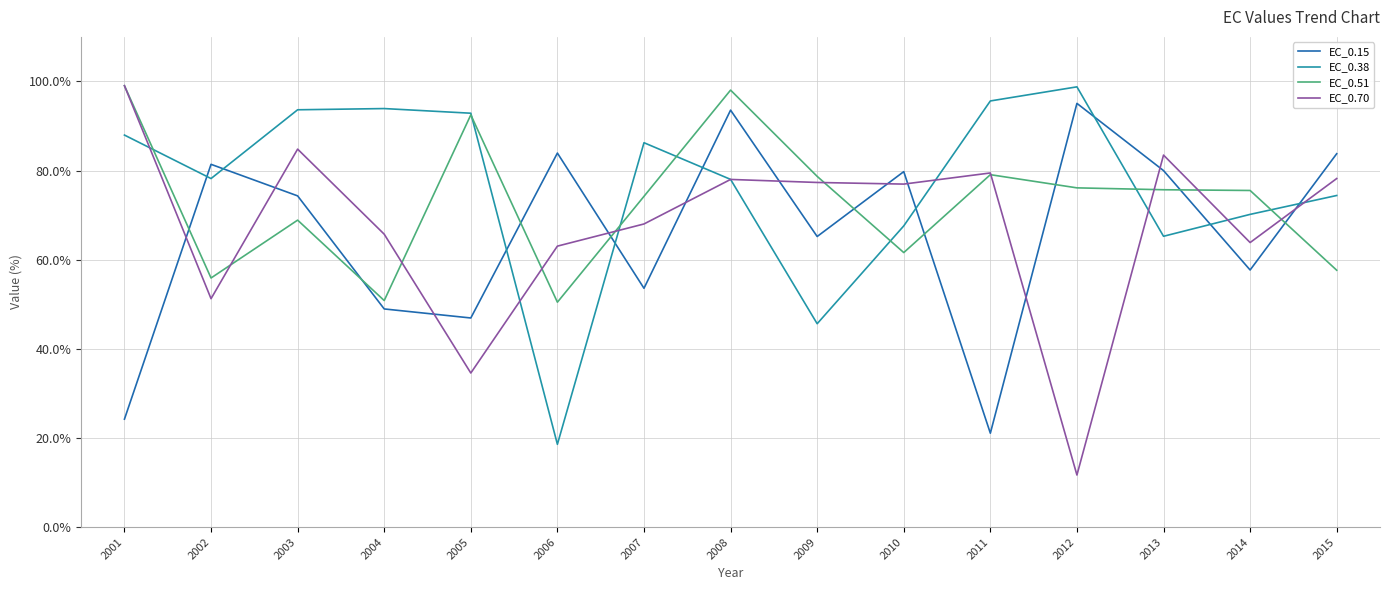

At which category is the sum across all series the highest?

2008